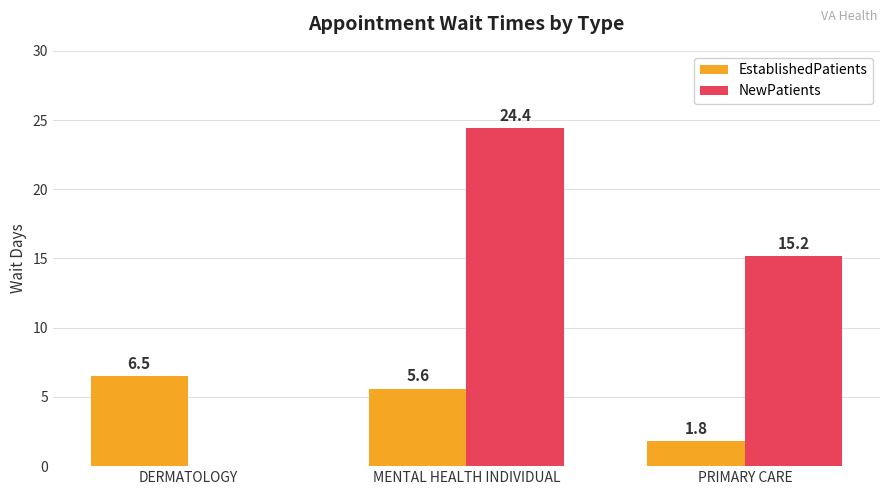

The NewPatients series shows 15.2 at PRIMARY CARE. True or false?

True